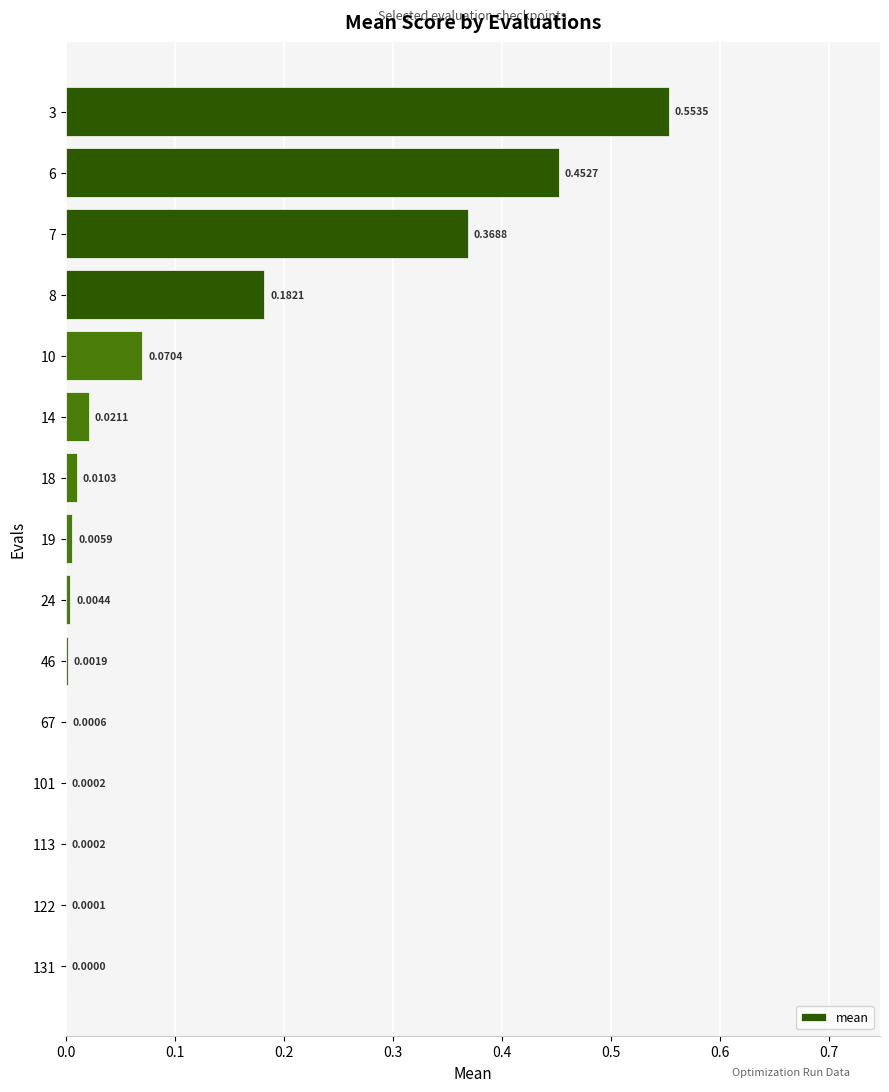

Does the chart contain stacked bars?

No